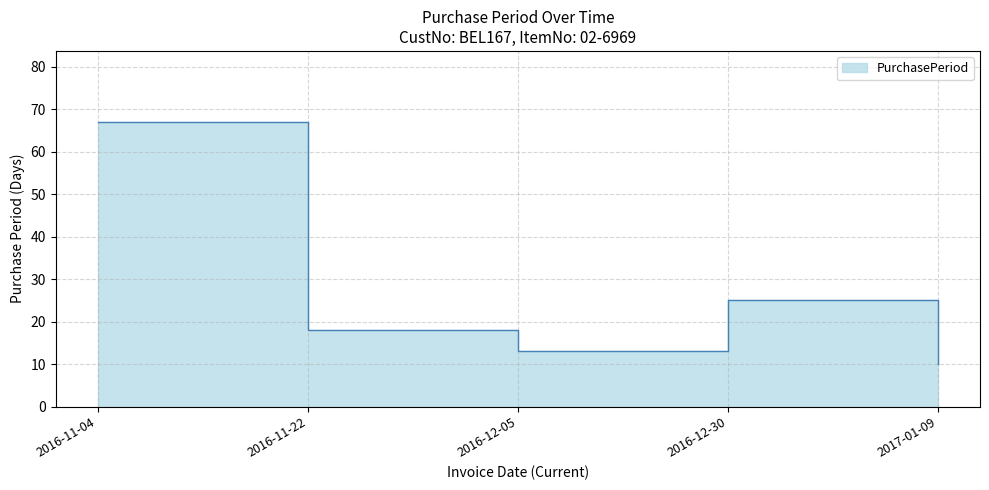

What is the difference between the values at 2016-11-22 and 2016-12-30?

7